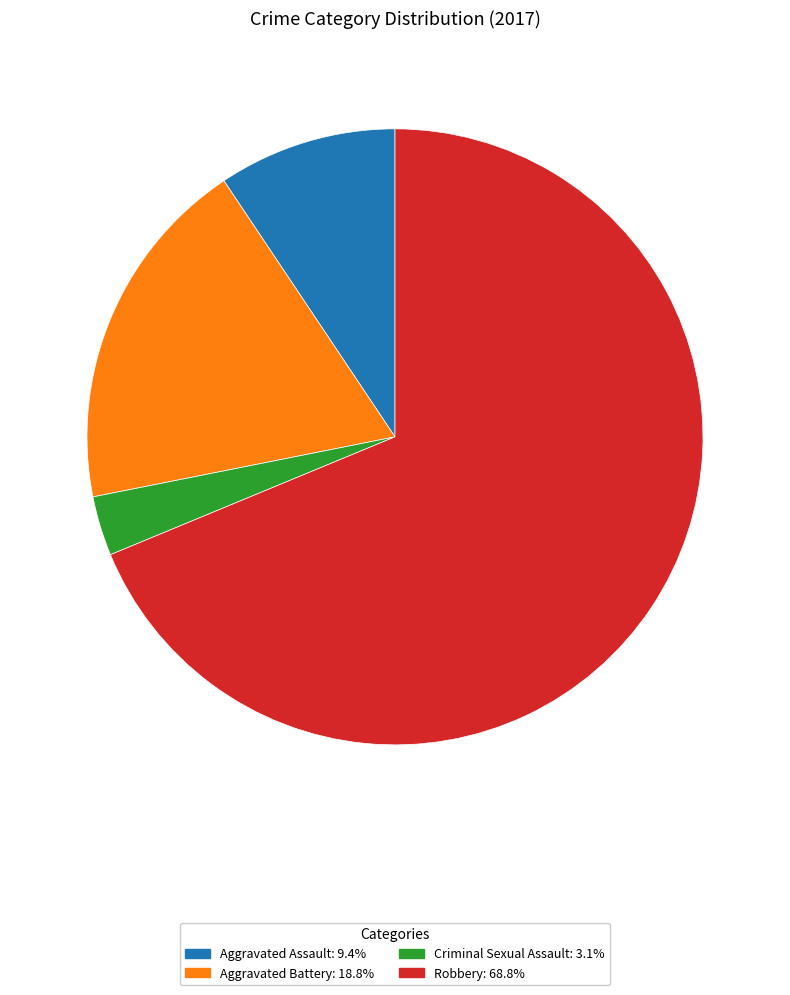

How many slices are in this pie chart?

4